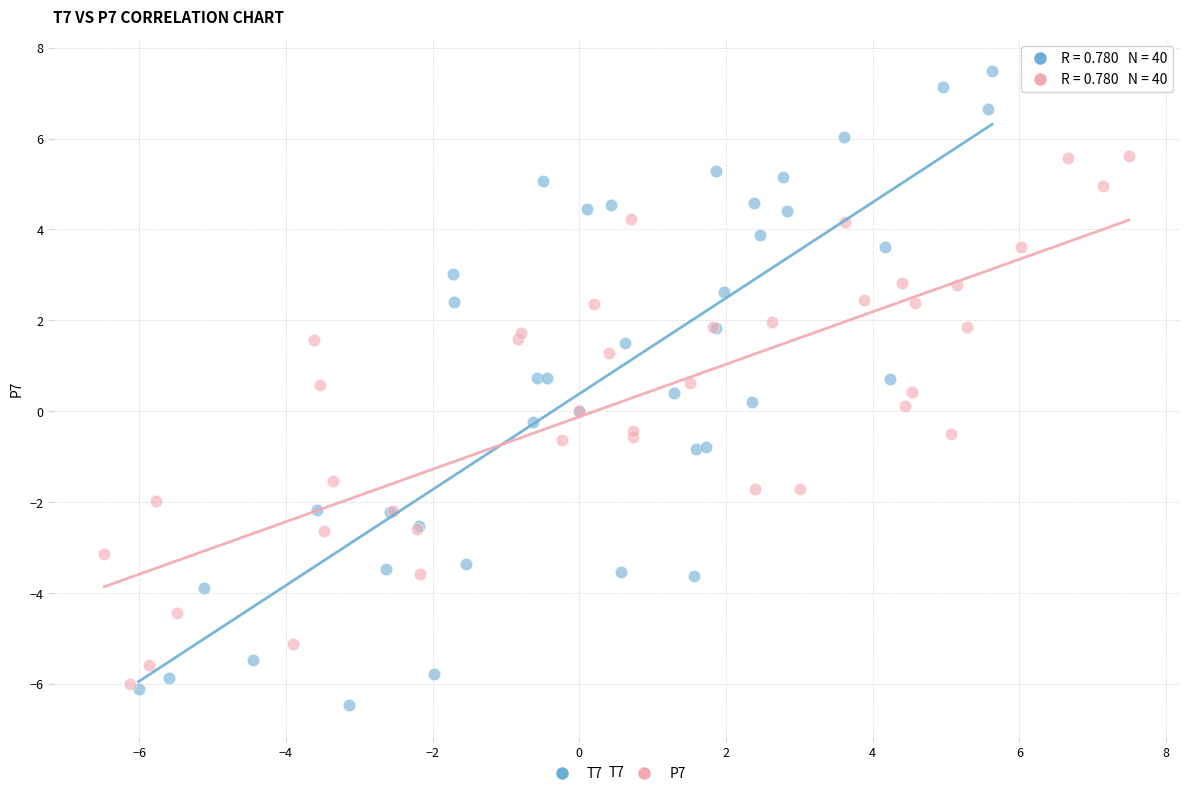

Which series reaches the maximum Y coordinate?

T7